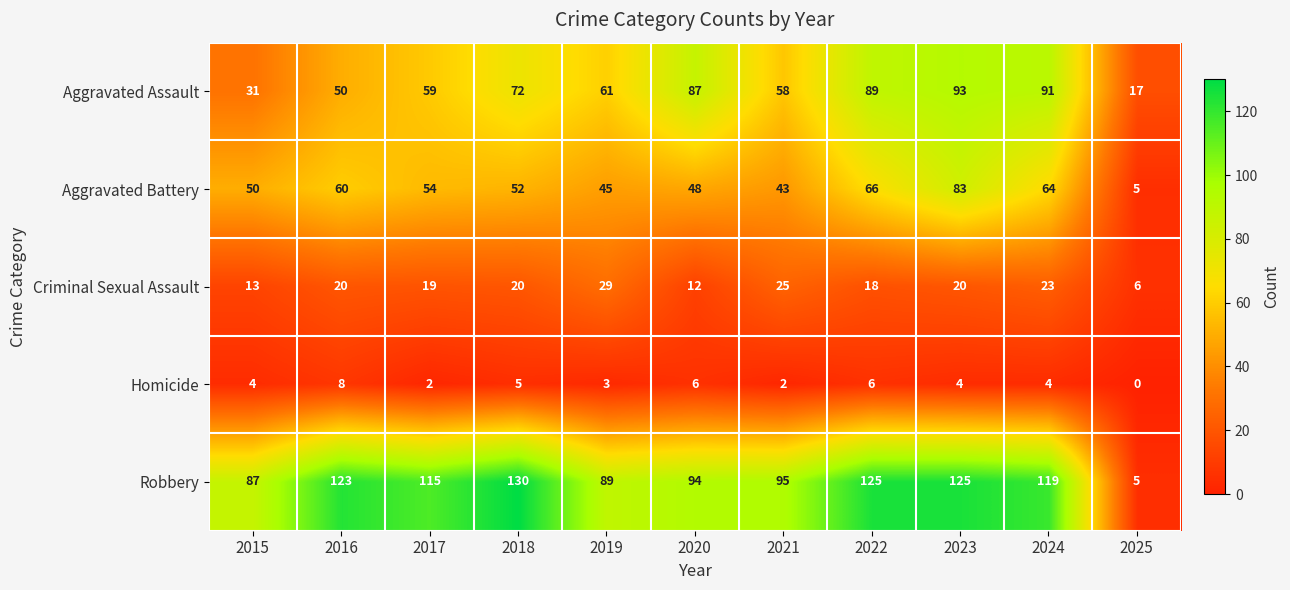

How many series are shown in this chart?

5